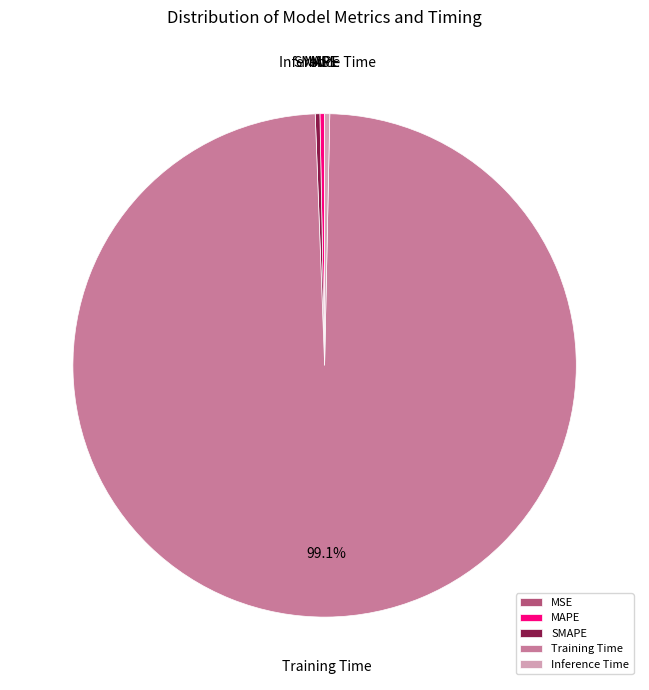

Does any single category account for the majority?

Yes